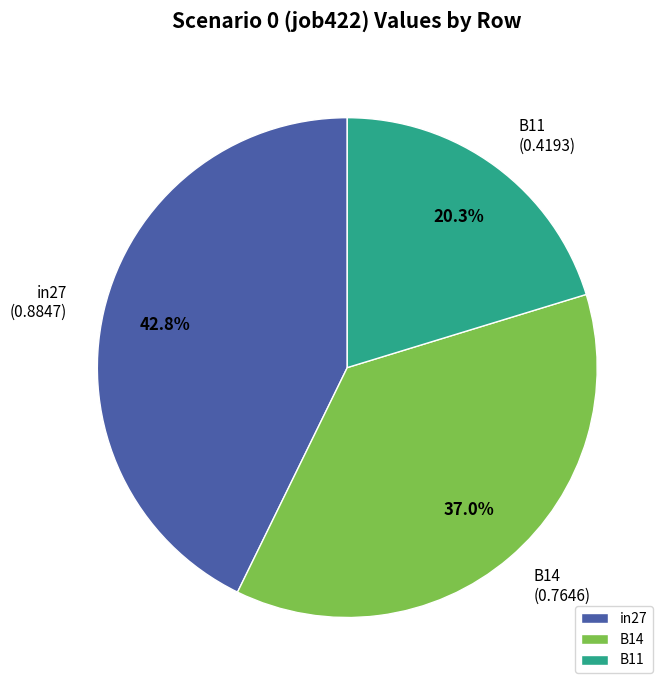

Combined, what portion of the pie is B11 and B14?

57.2%